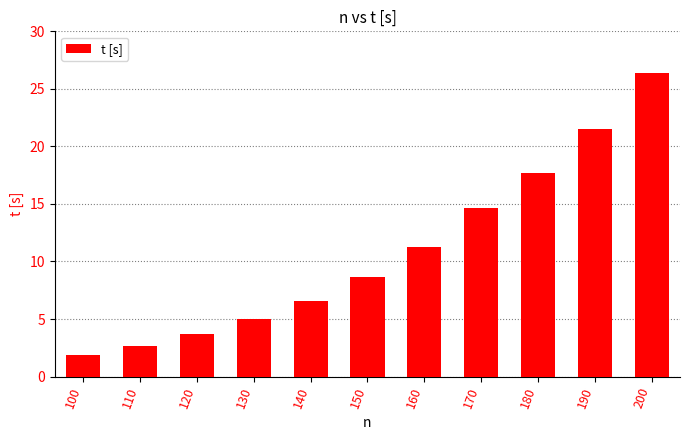

Does the chart contain any negative values?

No